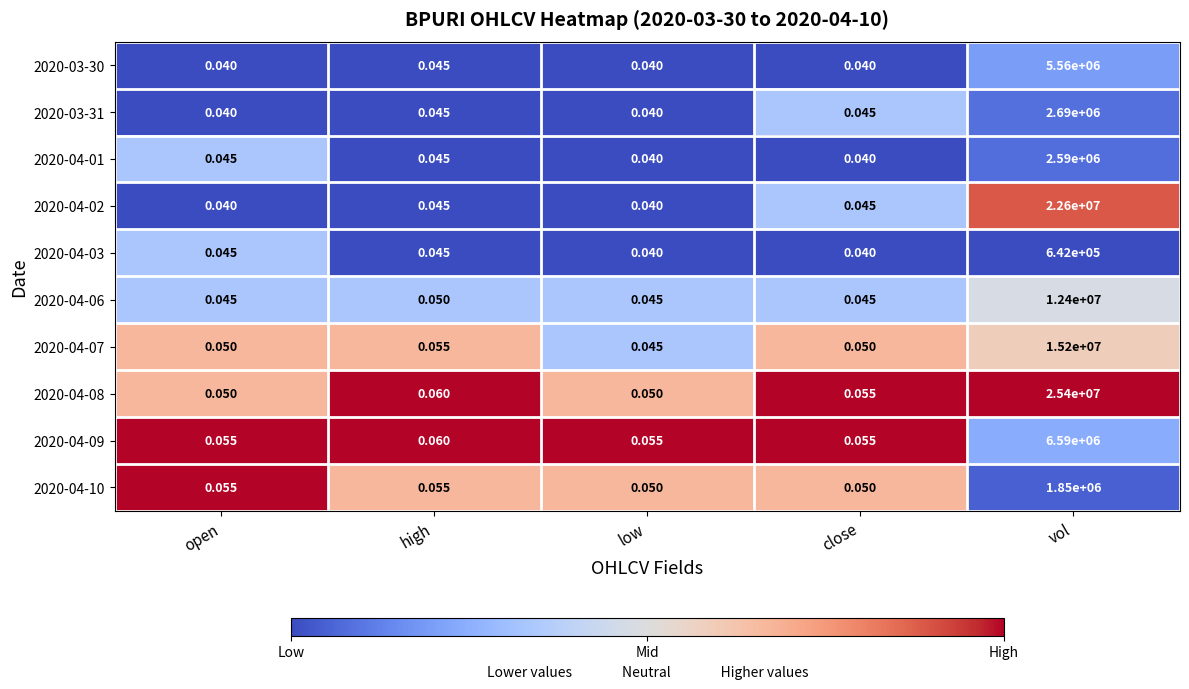

Is the value of 2020-04-08 at vol greater than the value of 2020-03-30 at vol?

Yes